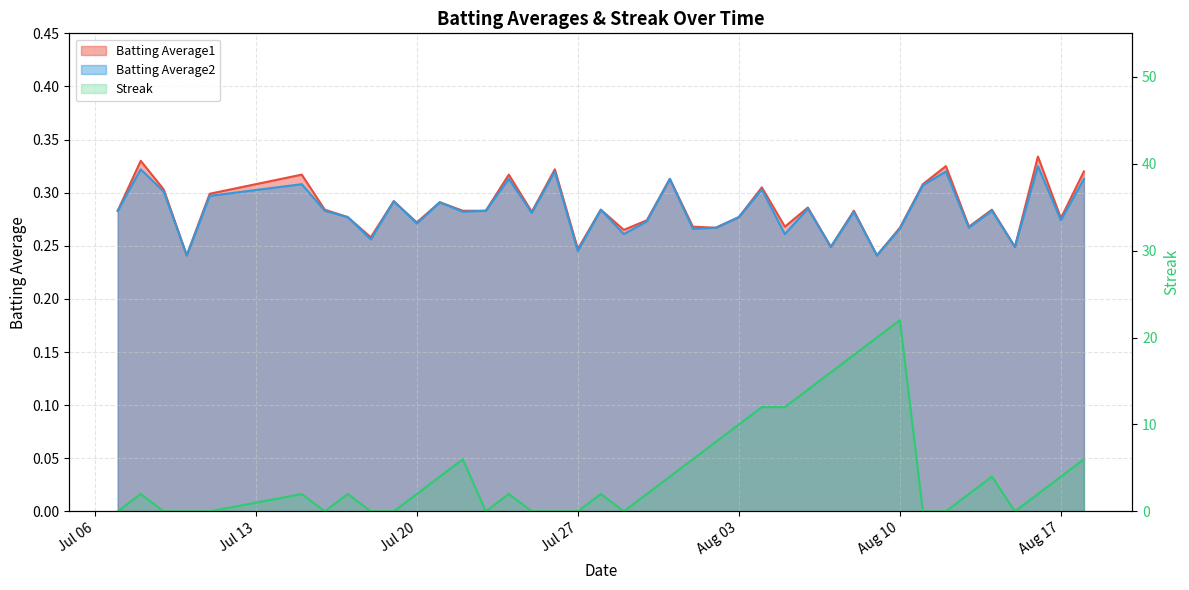

At which category is the sum across all series the highest?

Aug 10